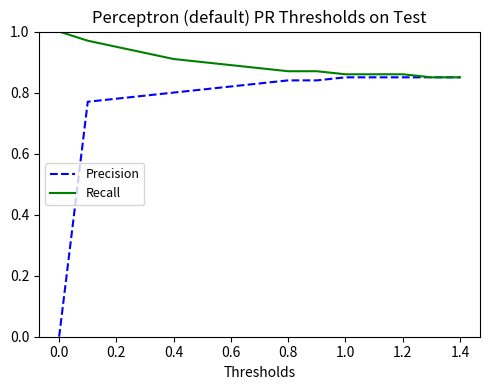

Which series has the largest total across all categories?

Recall